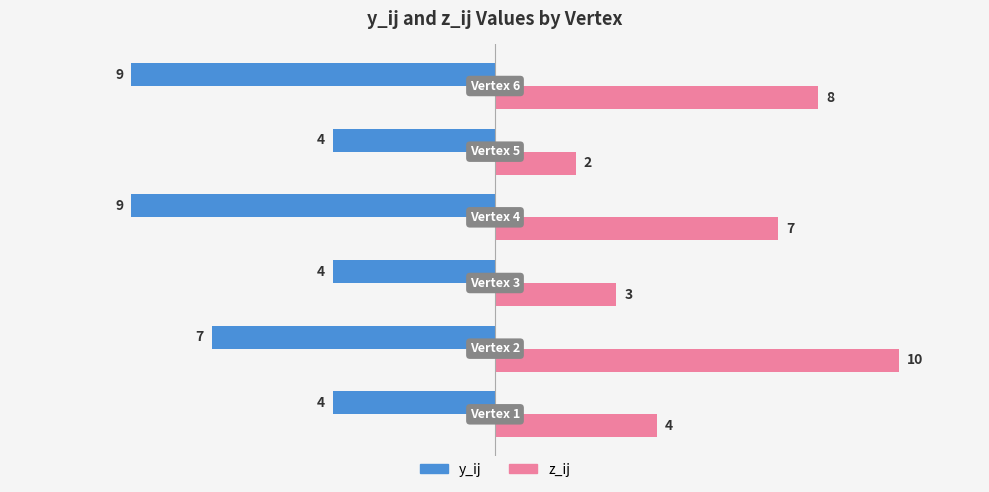

Which series has the largest range (max minus min)?

z_ij